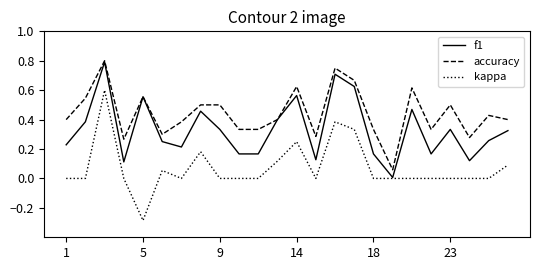

Rank the series by their average value, from highest to lowest.

accuracy, f1, kappa